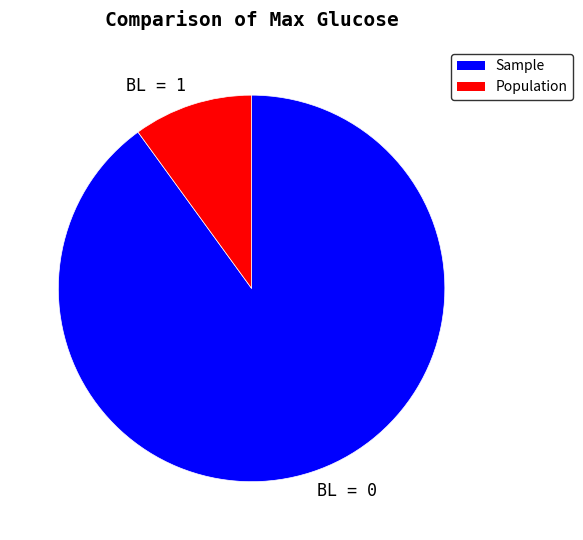

The BL = 0 slice represents 79% of the pie. True or false?

False